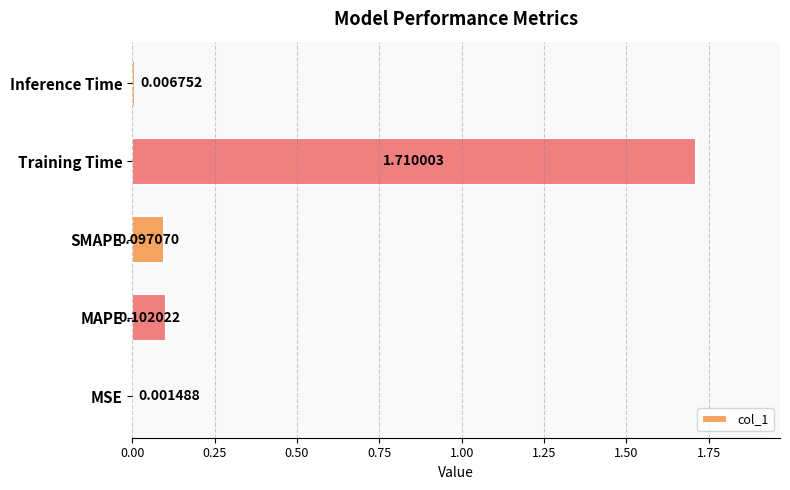

At which category does the chart reach its peak across all series?

Training Time